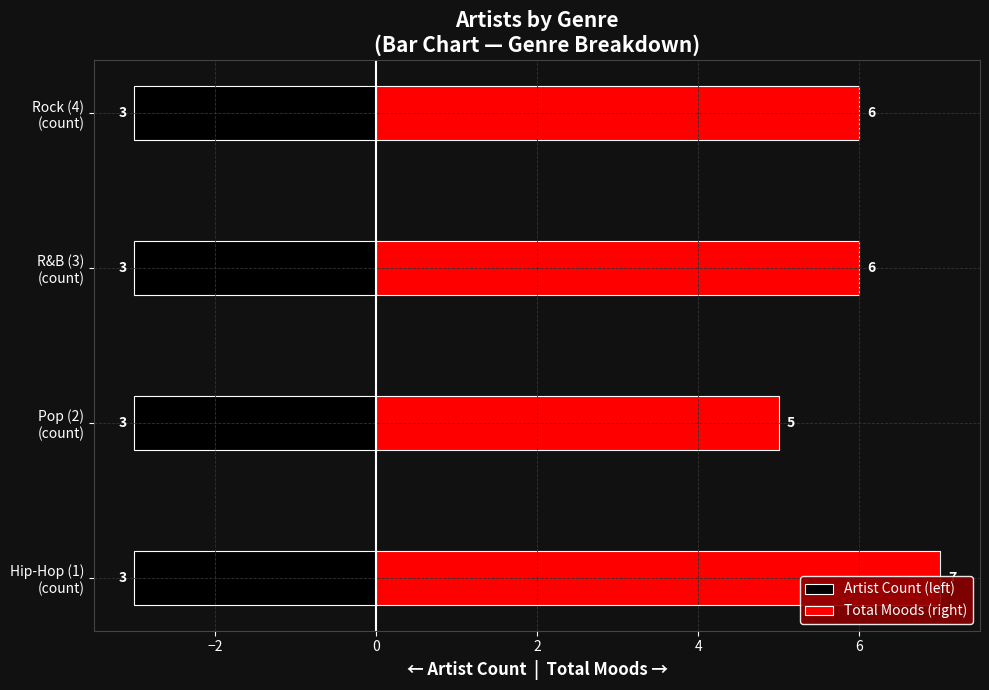

Which series has the widest spread of values?

Total Moods (right)